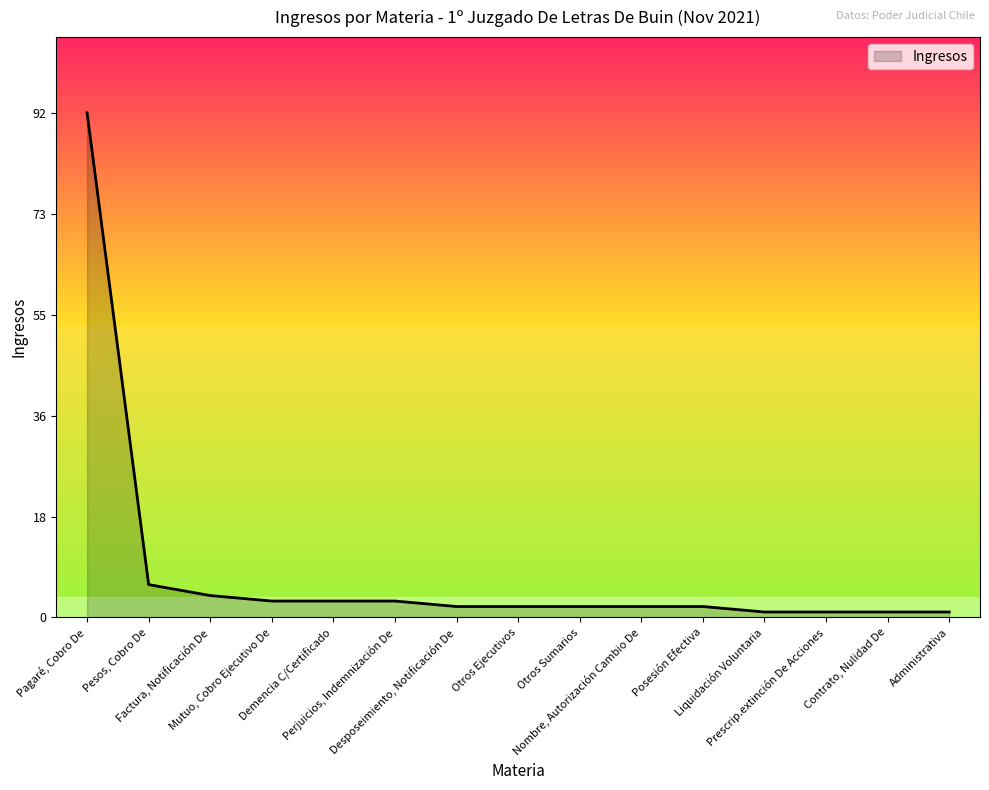

What is the difference between the maximum and minimum values?

91